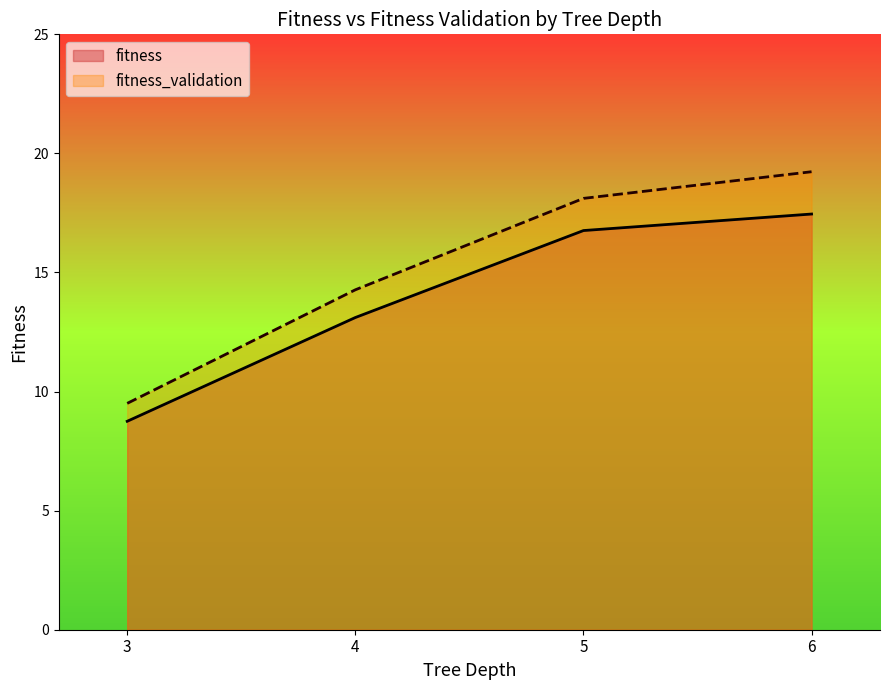

What are all the series names shown in the legend?

fitness, fitness_validation